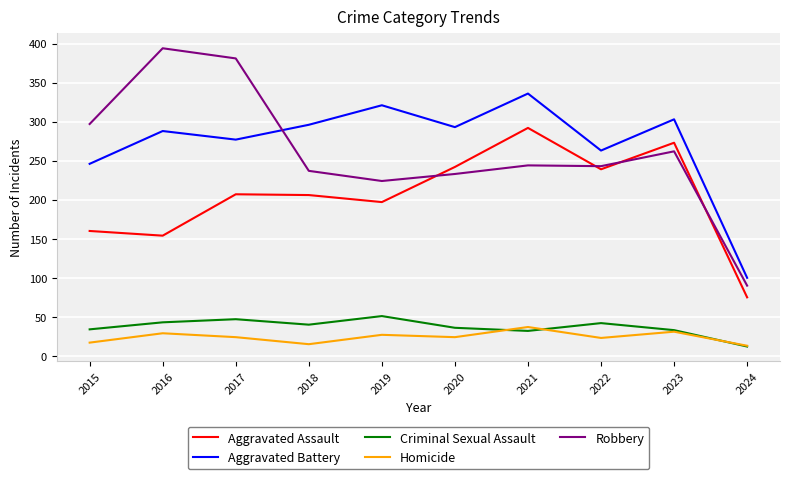

True or false: Criminal Sexual Assault and Robbery cross at least once.

False